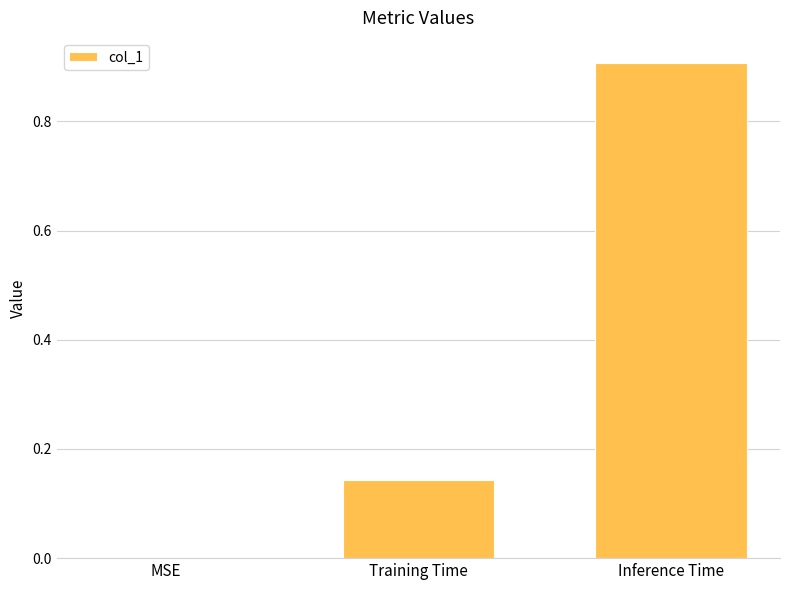

What is the change in value from MSE to Training Time?

+0.1